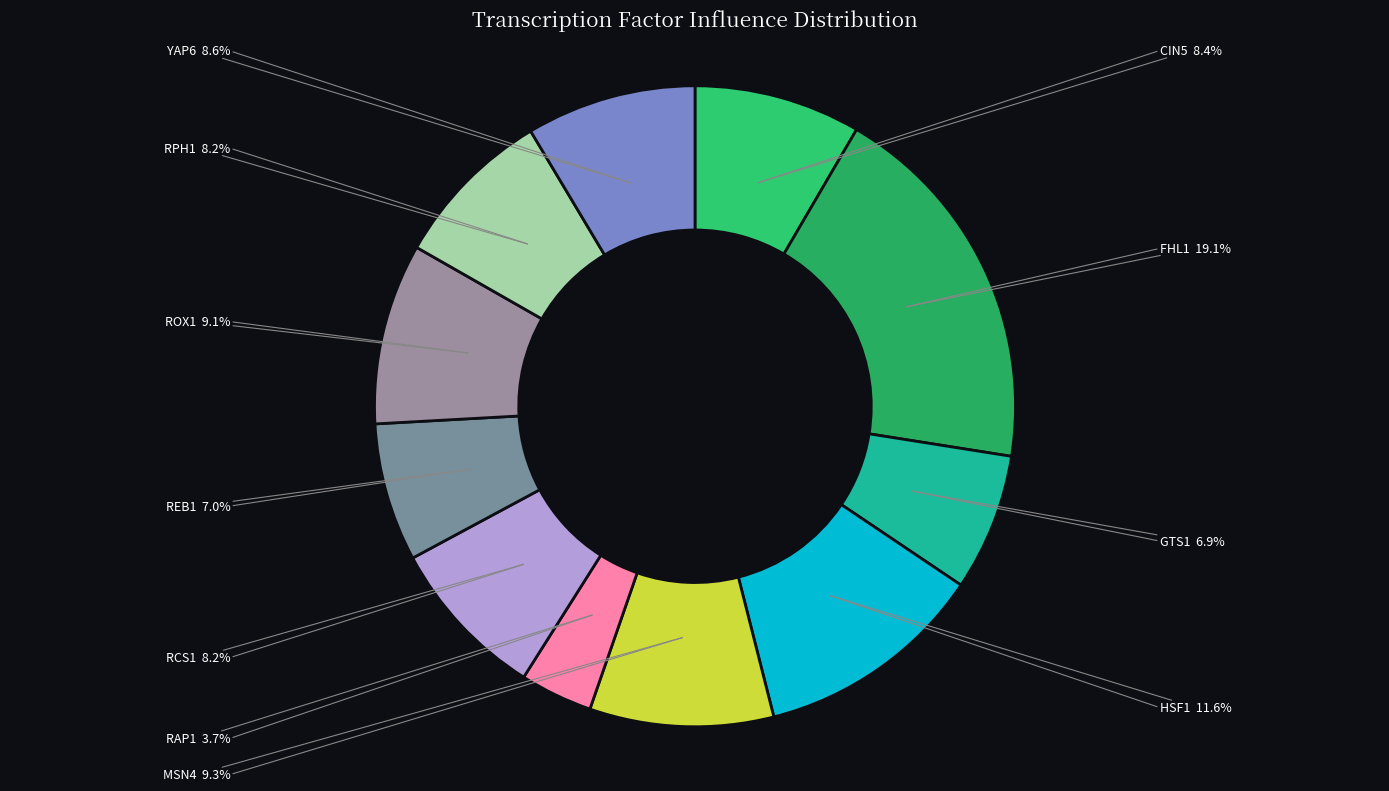

Count the number of slices in the pie.

11